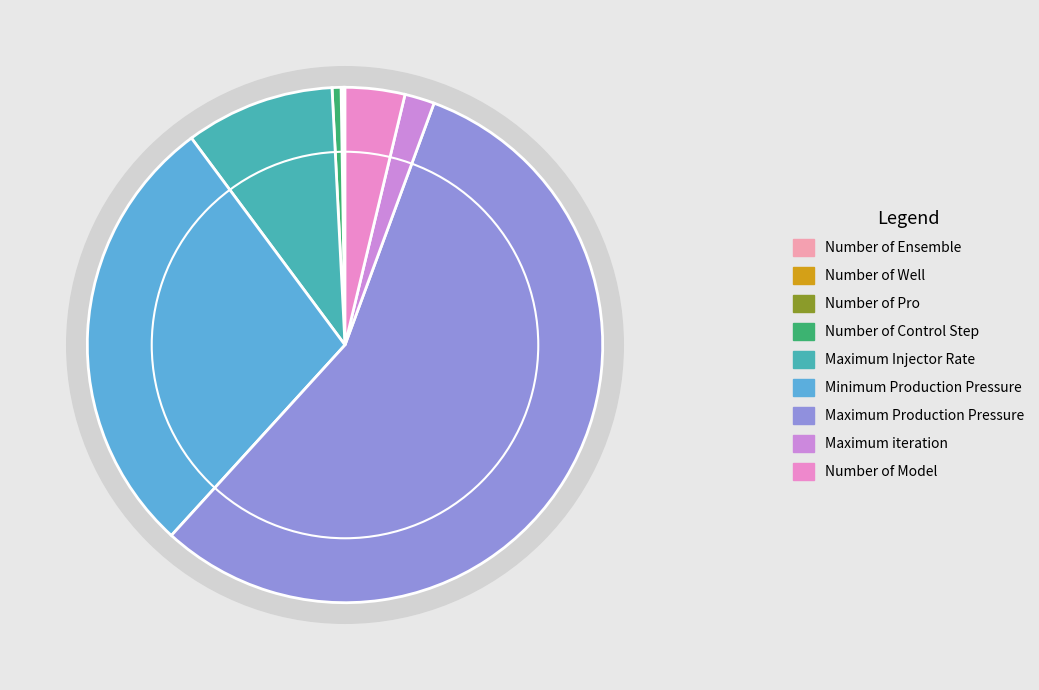

Count the number of slices in the pie.

9